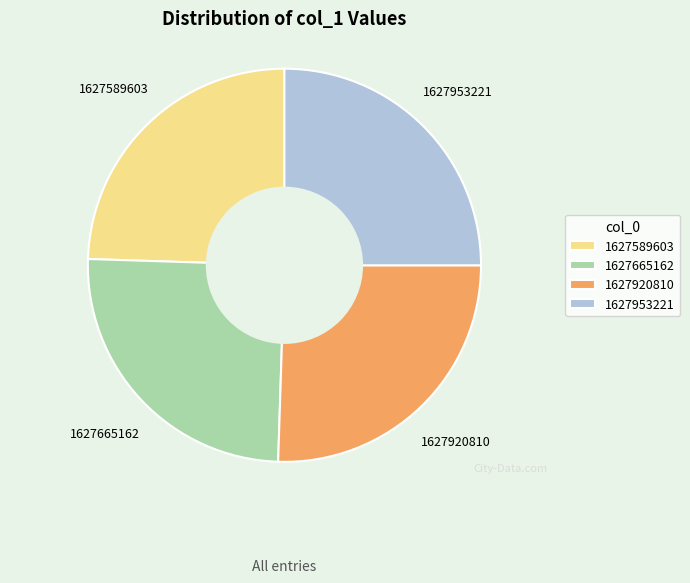

Do 1627953221 and 1627589603 together represent more than half of the pie?

No